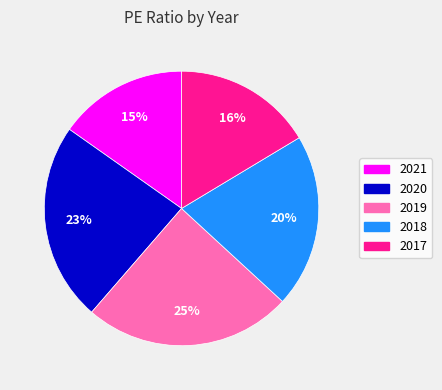

Is the sum of 2017 and 2021 greater than half?

No